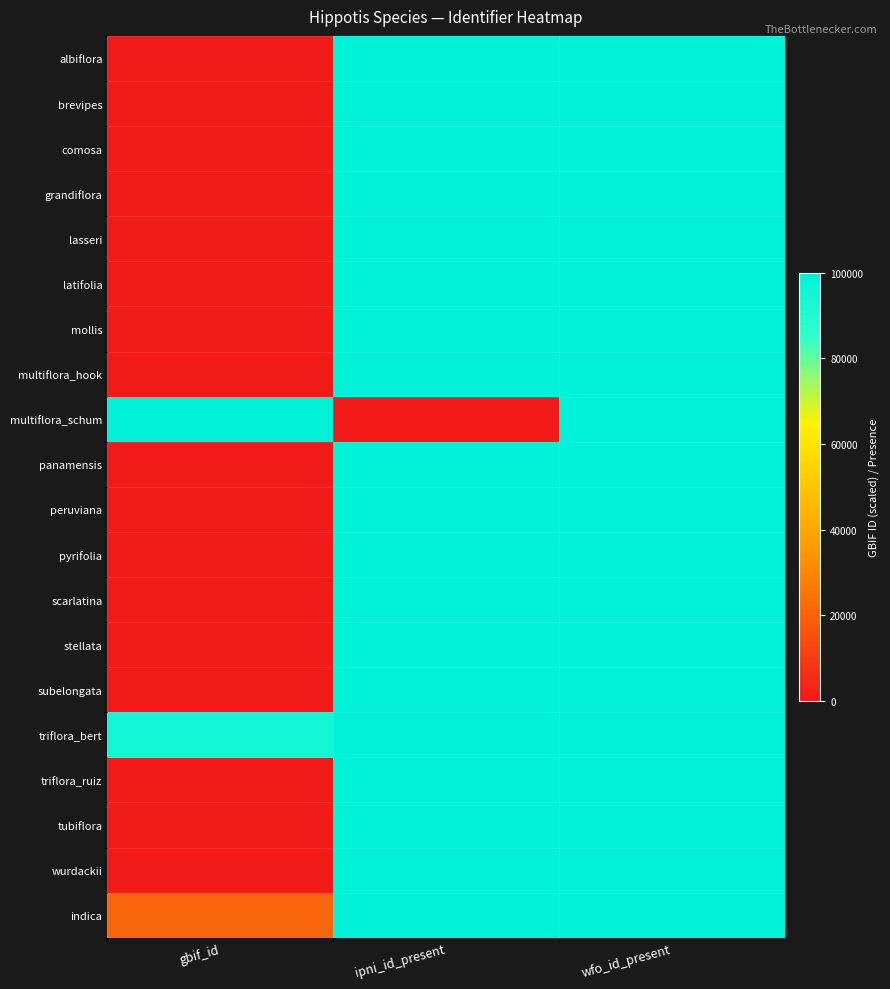

Which has a higher value, gbif_id or ipni_id_present?

ipni_id_present